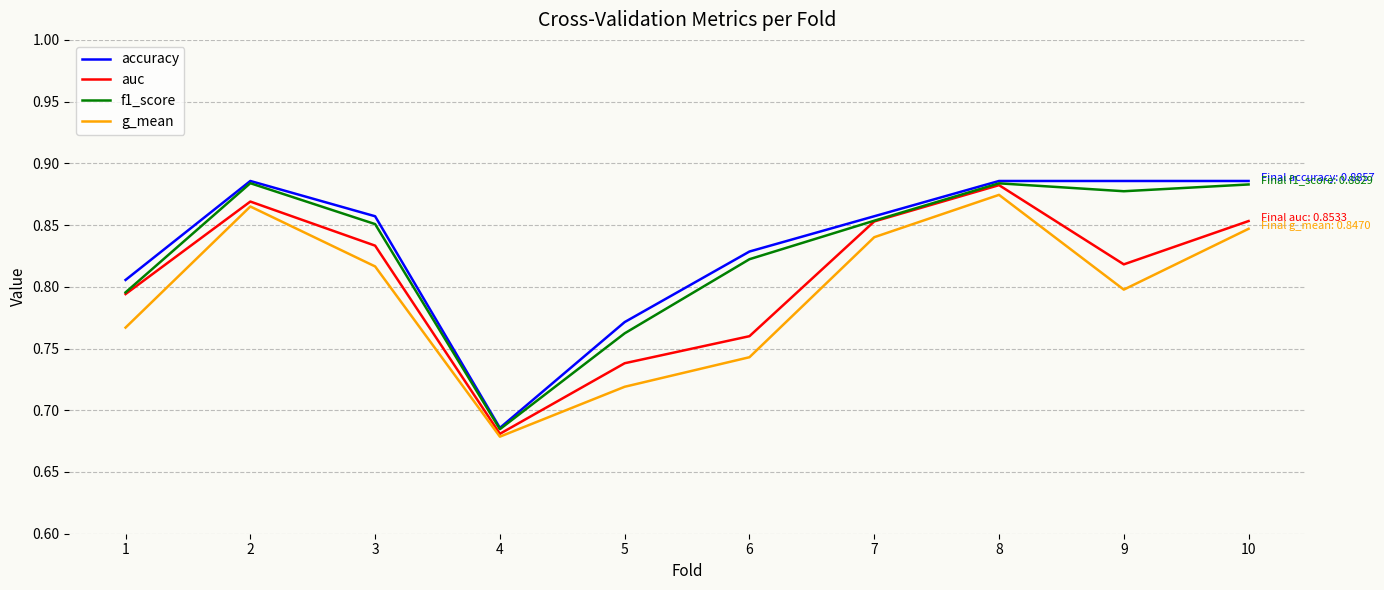

What are all the series names shown in the legend?

accuracy, auc, f1_score, g_mean